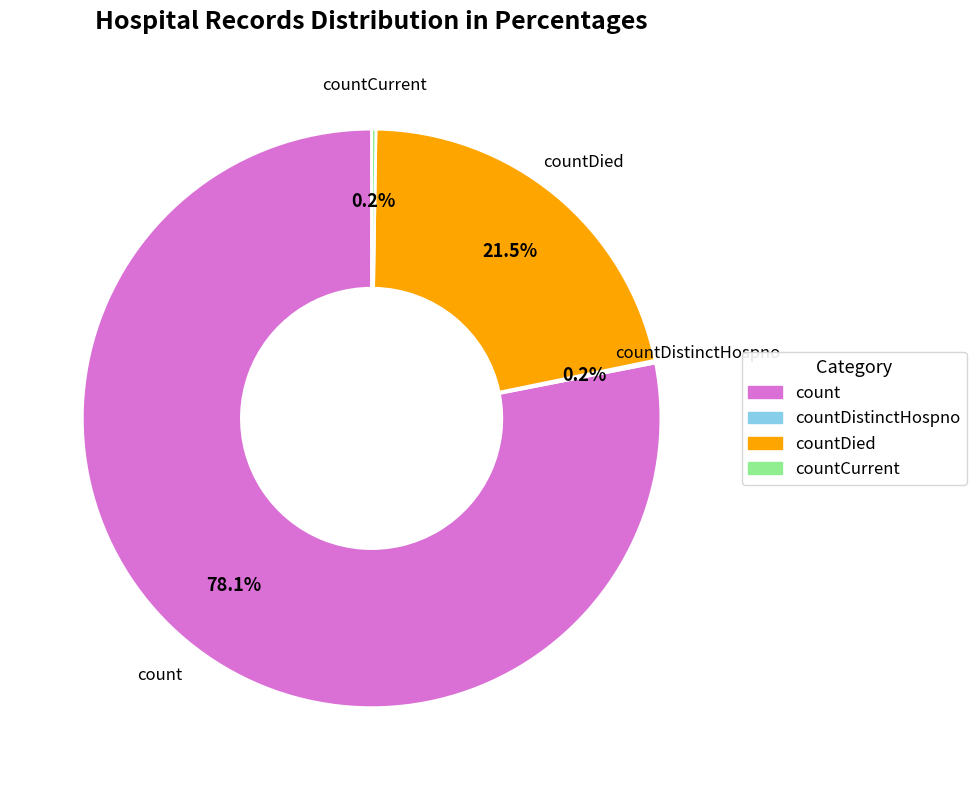

Is there any slice that represents more than half of the pie?

Yes